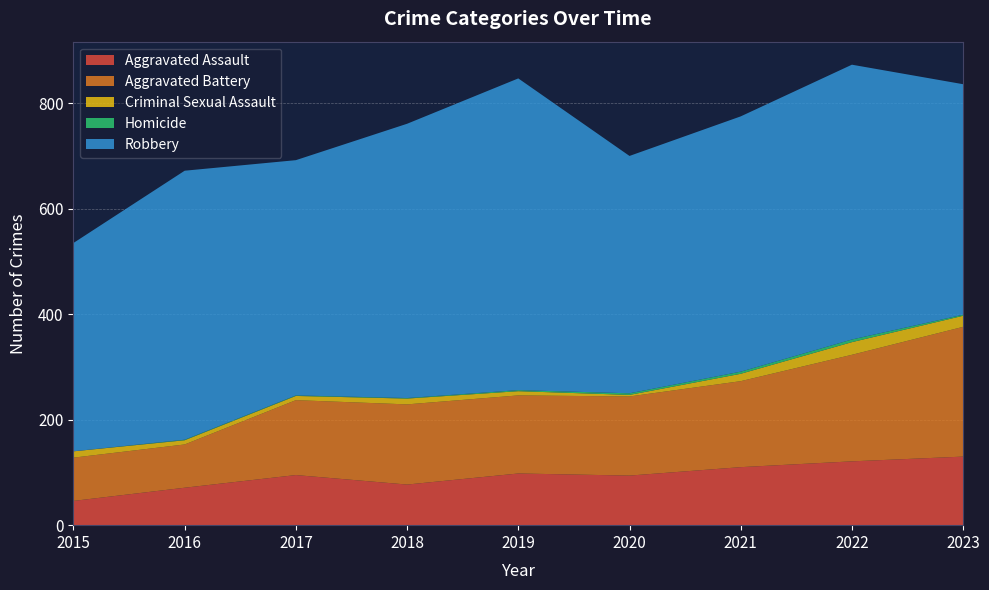

Reading right to left, what are all the values shown in this chart?

Aggravated Assault: 130	121	110	94	98	77	95	71	46
Aggravated Battery: 246	202	163	150	148	152	142	82	82
Criminal Sexual Assault: 21	24	14	3	8	11	8	8	12
Homicide: 2	5	4	3	2	1	1	1	0
Robbery: 437	521	484	450	591	520	446	510	395